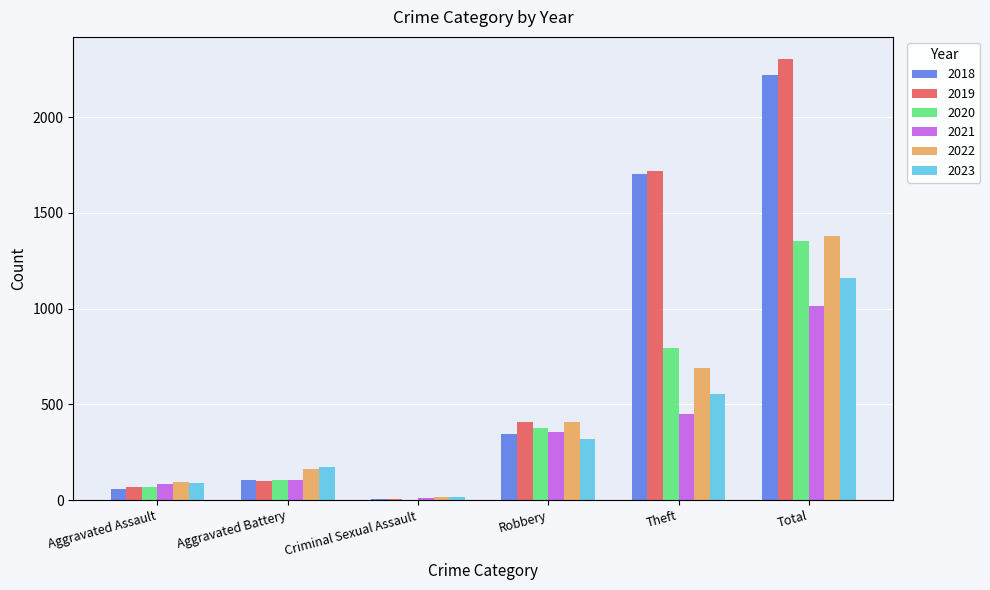

Where is 2019 nearest to the value 1154?

Theft